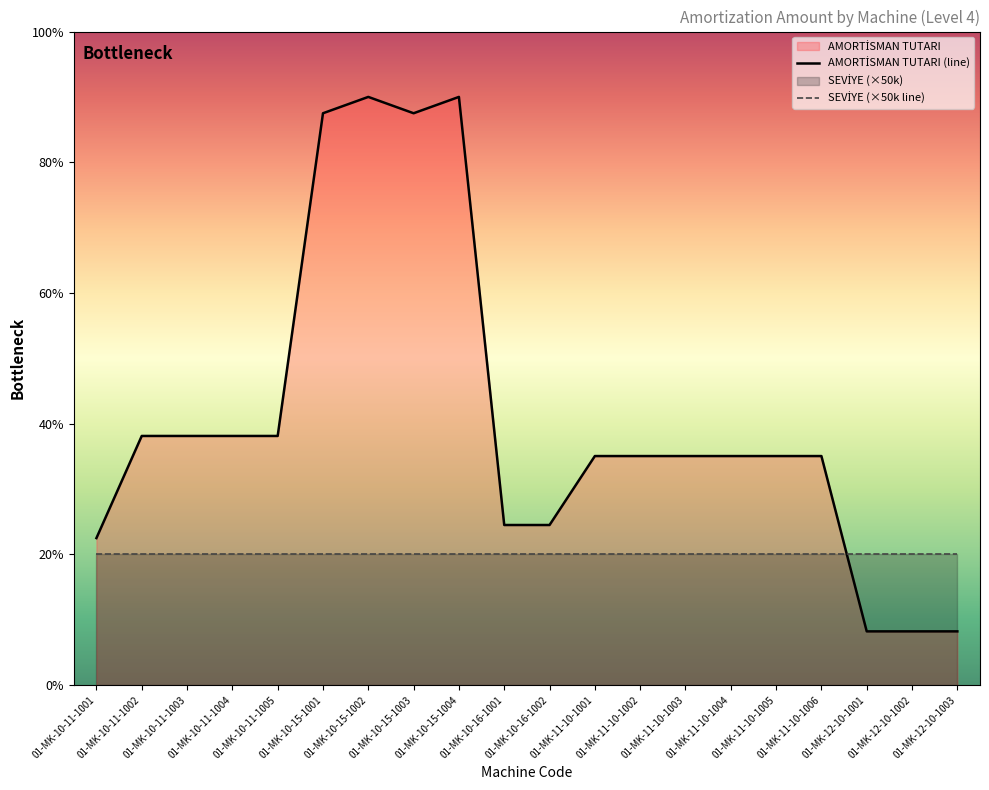

List the labels in order of value, smallest first.

01-MK-12-10-1001, 01-MK-12-10-1002, 01-MK-12-10-1003, 01-MK-10-11-1001, 01-MK-10-16-1001, 01-MK-10-16-1002, 01-MK-11-10-1001, 01-MK-11-10-1002, 01-MK-11-10-1003, 01-MK-11-10-1004, 01-MK-11-10-1005, 01-MK-11-10-1006, 01-MK-10-11-1002, 01-MK-10-11-1003, 01-MK-10-11-1004, 01-MK-10-11-1005, 01-MK-10-15-1001, 01-MK-10-15-1003, 01-MK-10-15-1002, 01-MK-10-15-1004